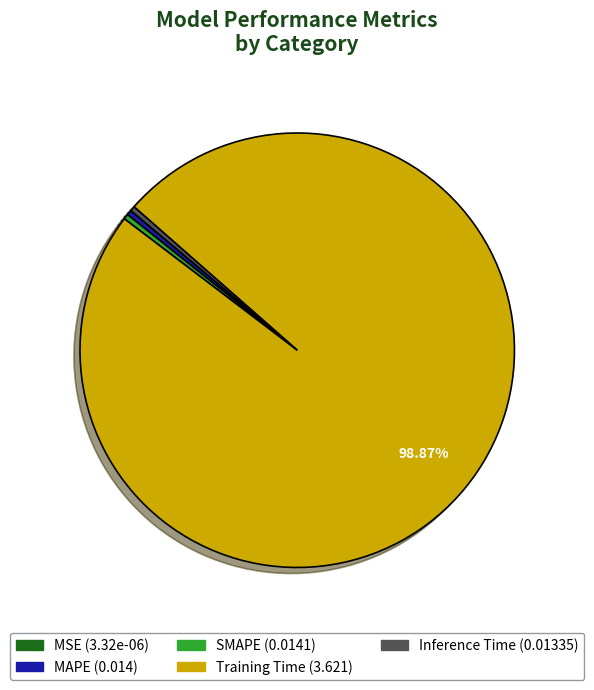

Is it true that Training Time is 99% of the pie?

True